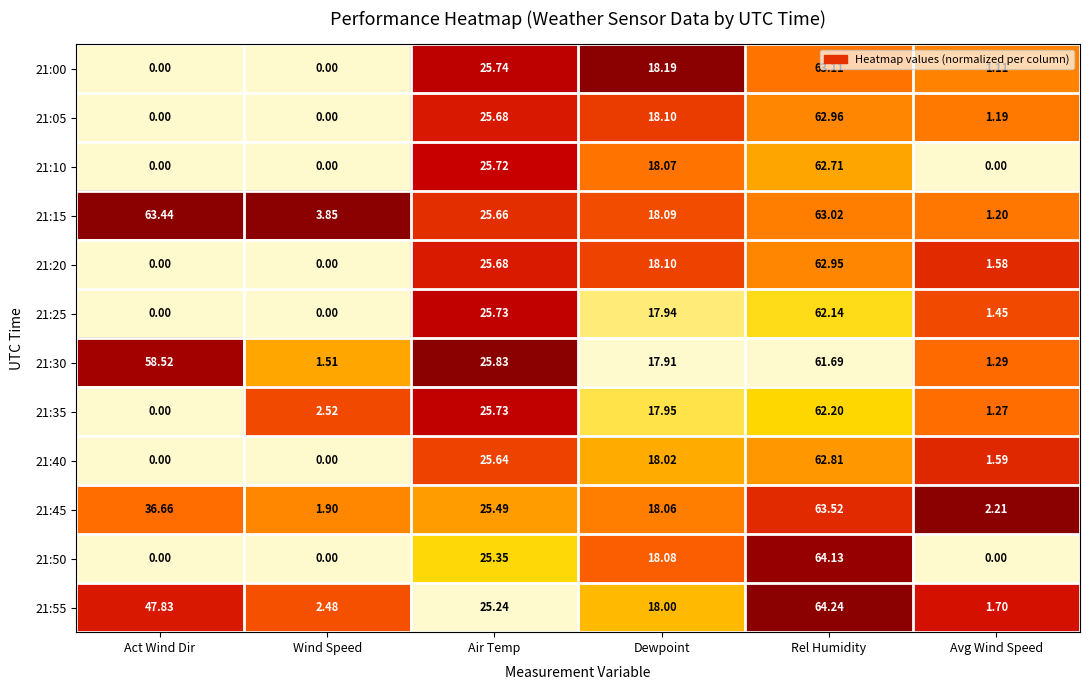

What is the difference between the highest and lowest values at Act Wind Dir?

63.4